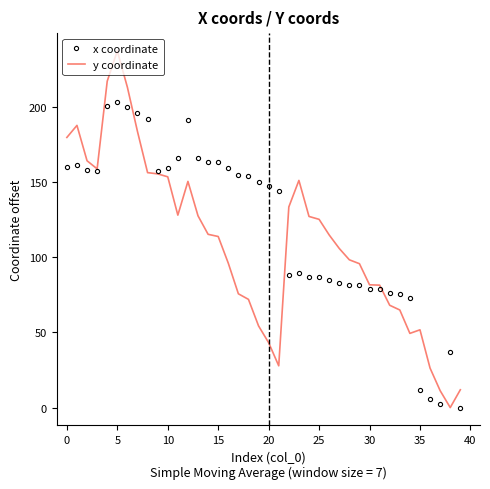

Which series has the largest range (max minus min)?

y coordinate